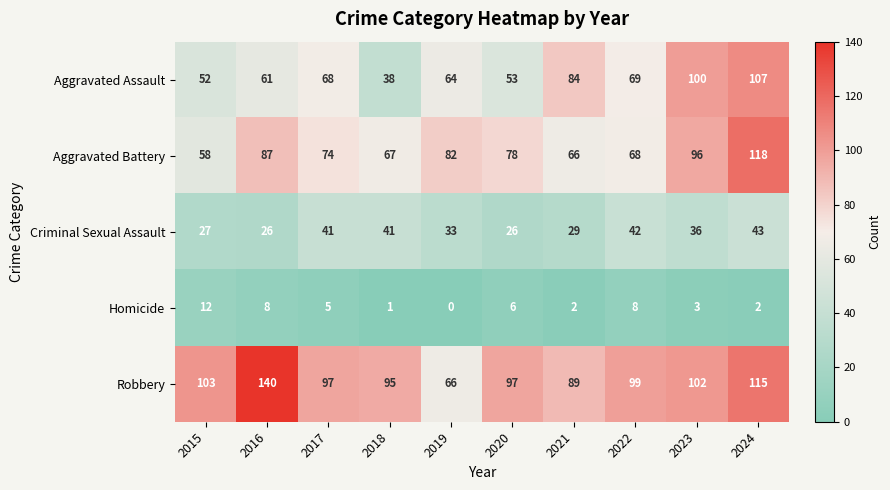

What is the spread (max minus min) of values at 2024?

116